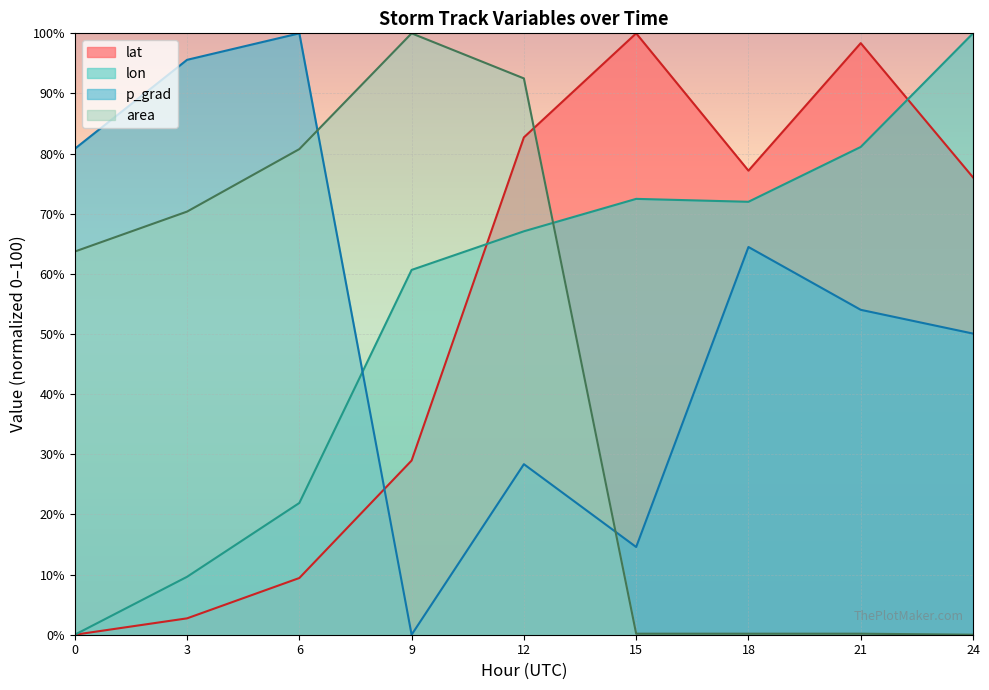

At which label is area closest to 50?

0